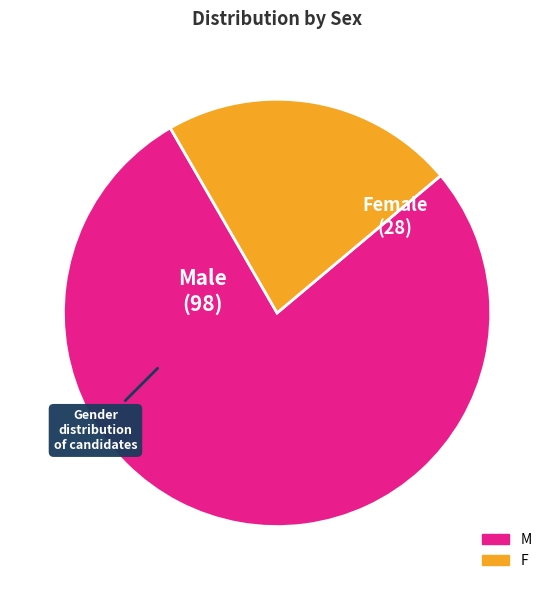

Is the sum of M and F greater than half?

Yes